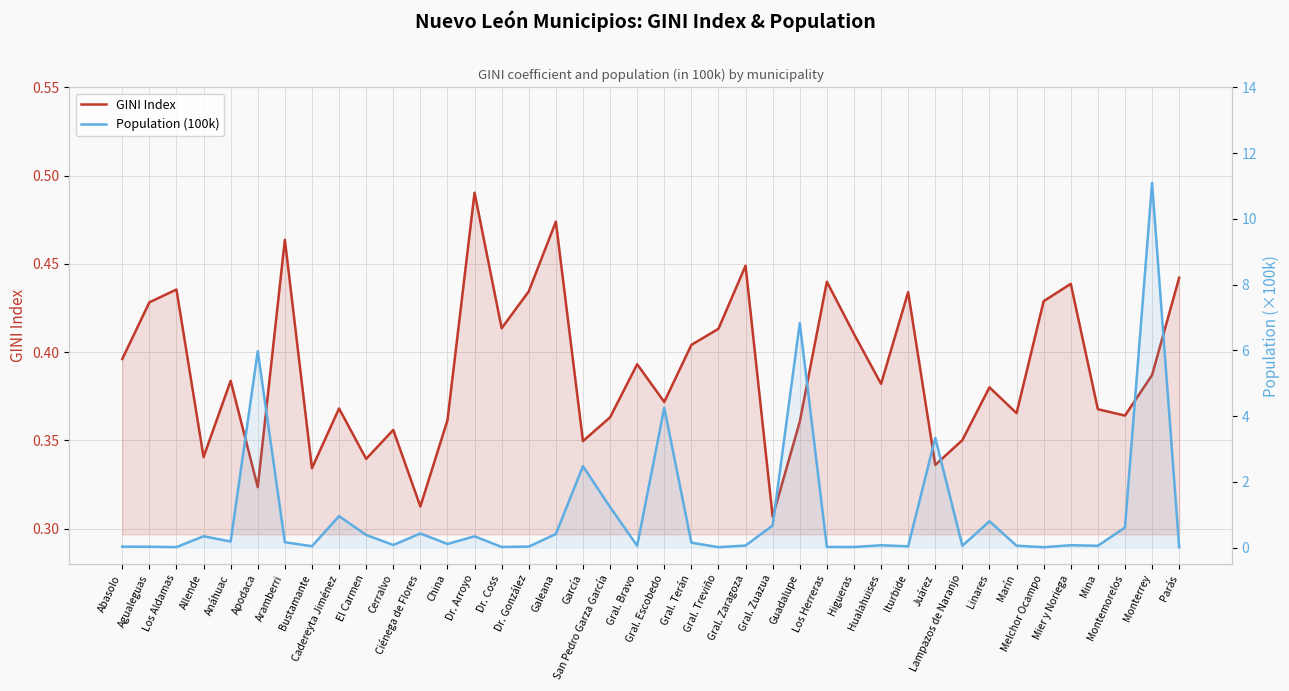

Which series ends up on top after the final intersection of Population (100k) and GINI Index?

GINI Index